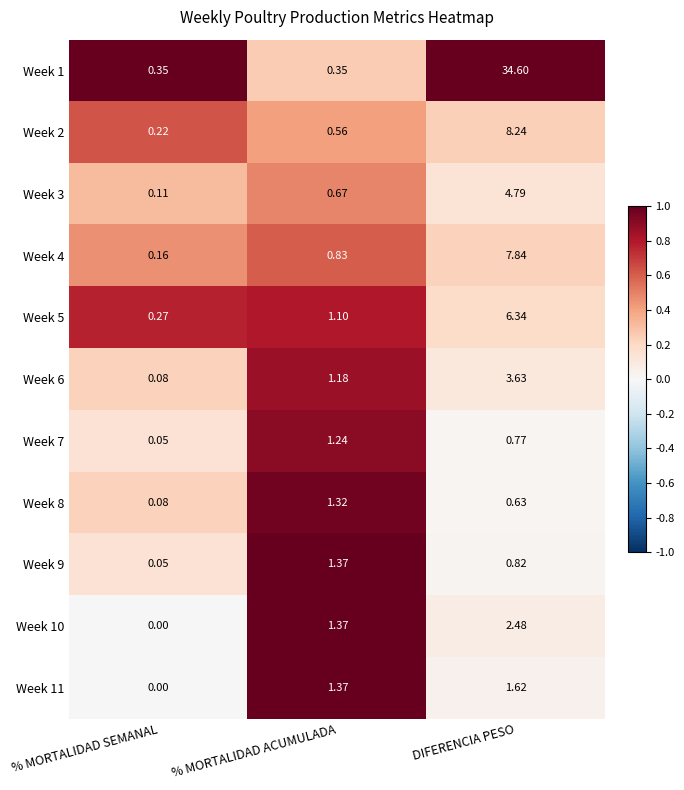

Rank the series by their maximum value, from highest to lowest.

Week 1, Week 2, Week 4, Week 5, Week 3, Week 6, Week 10, Week 11, Week 9, Week 8, Week 7